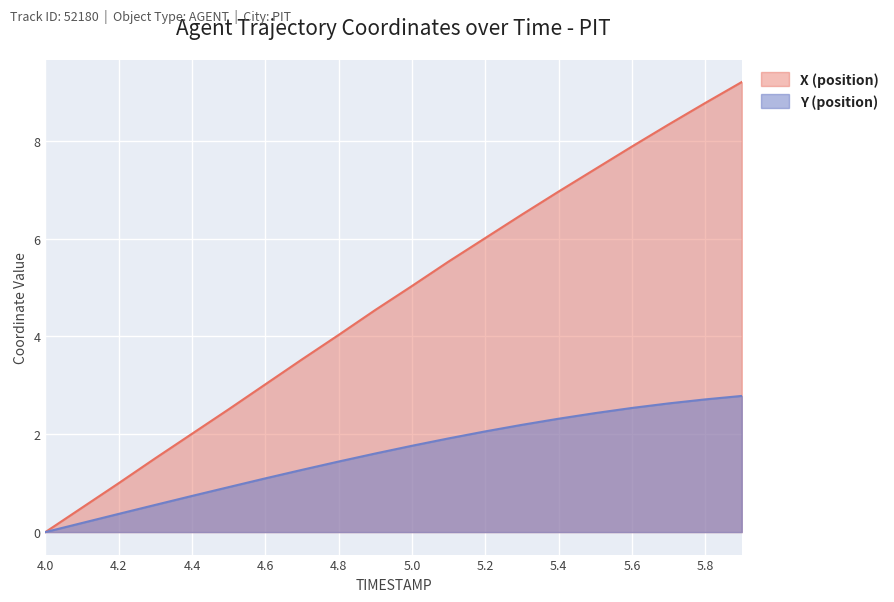

What is the total value across all series at 5.0?

6.8